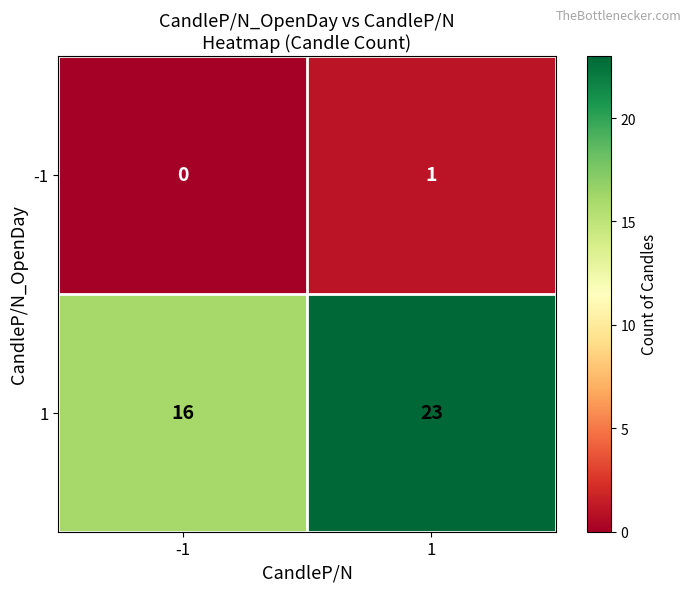

Reading right to left, what are all the values shown in this chart?

-1: 1	0
1: 23	16